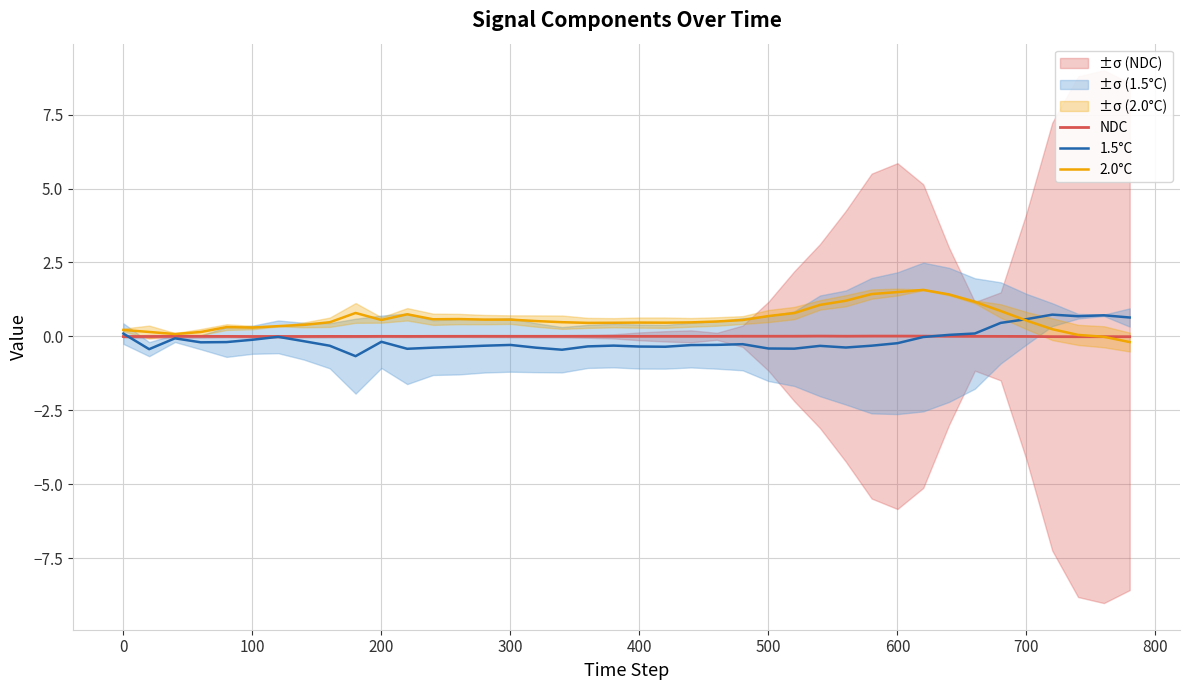

What are all the series names shown in the legend?

NDC, 1.5°C, 2.0°C